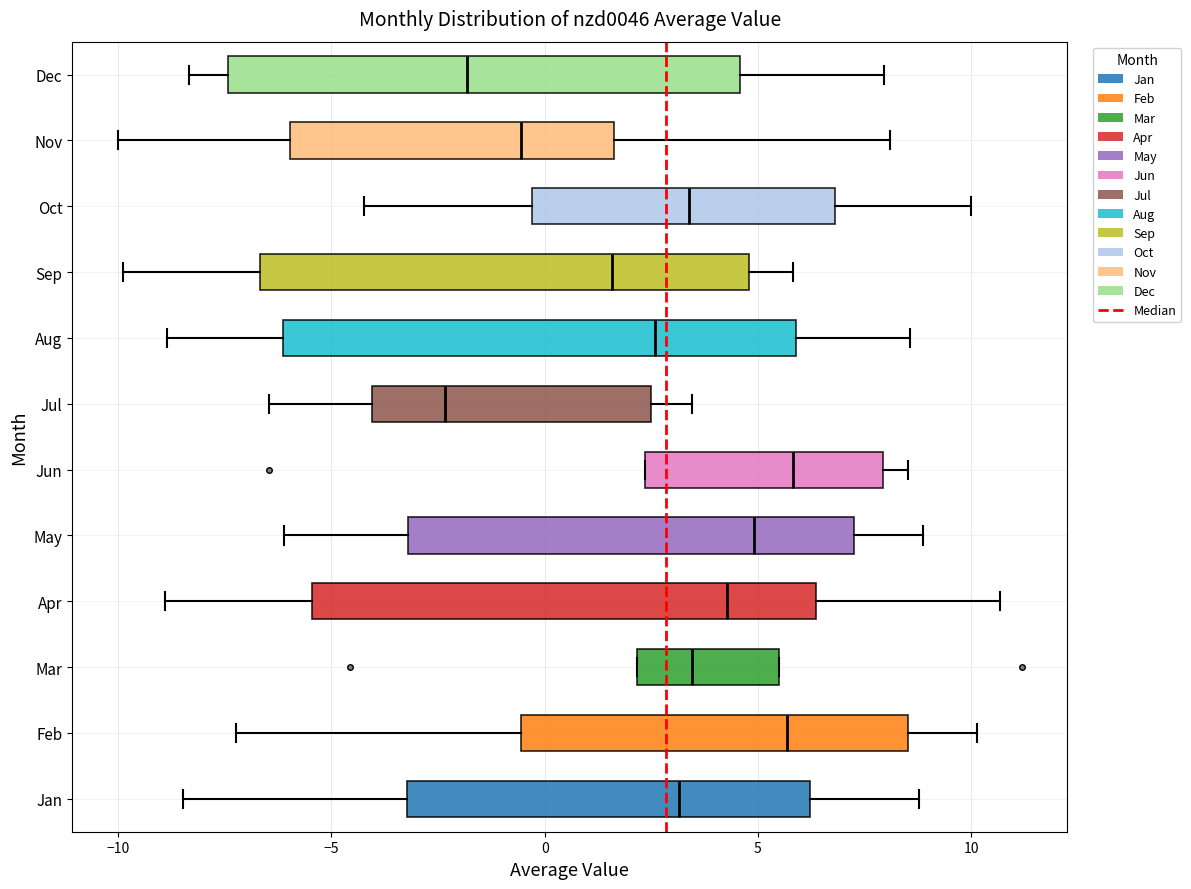

Reading bottom to top, transcribe this box plot: for each box, give where its median line is, the range the box spans, and where its two whiskers end, as read against the x-axis. The values are not printed on the chart, so give them approximately, as read against the axis.

Jan: median 3.0, box -3.0 to 6.0, whiskers -8.5 to 9.0
Feb: median 5.5, box -0.5 to 8.5, whiskers -7.0 to 10.0
Mar: median 3.5, box 2.0 to 5.5, whiskers 2.0 to 5.5
Apr: median 4.5, box -5.5 to 6.5, whiskers -9.0 to 10.5
May: median 5.0, box -3.0 to 7.0, whiskers -6.0 to 9.0
Jun: median 6.0, box 2.5 to 8.0, whiskers 2.5 to 8.5
Jul: median -2.5, box -4.0 to 2.5, whiskers -6.5 to 3.5
Aug: median 2.5, box -6.0 to 6.0, whiskers -9.0 to 8.5
Sep: median 1.5, box -6.5 to 5.0, whiskers -10.0 to 6.0
Oct: median 3.5, box -0.5 to 7.0, whiskers -4.0 to 10.0
Nov: median -0.5, box -6.0 to 1.5, whiskers -10.0 to 8.0
Dec: median -2.0, box -7.5 to 4.5, whiskers -8.5 to 8.0